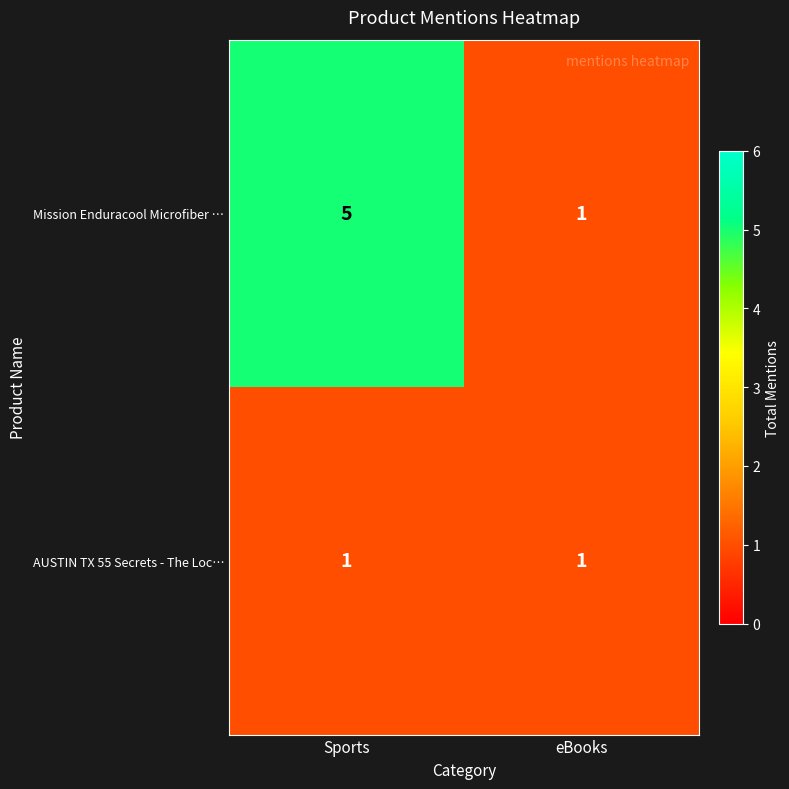

Is the value of Mission Enduracool Microfiber … at Sports greater than the value of AUSTIN TX 55 Secrets - The Loc… at eBooks?

Yes